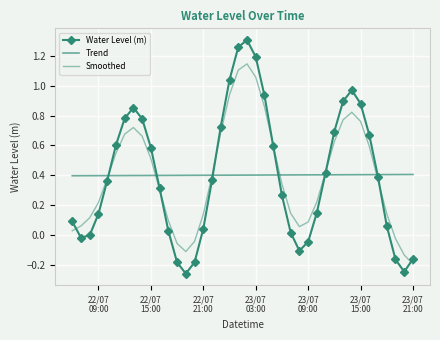

How many negative values does the Water Level (m) series have?

9